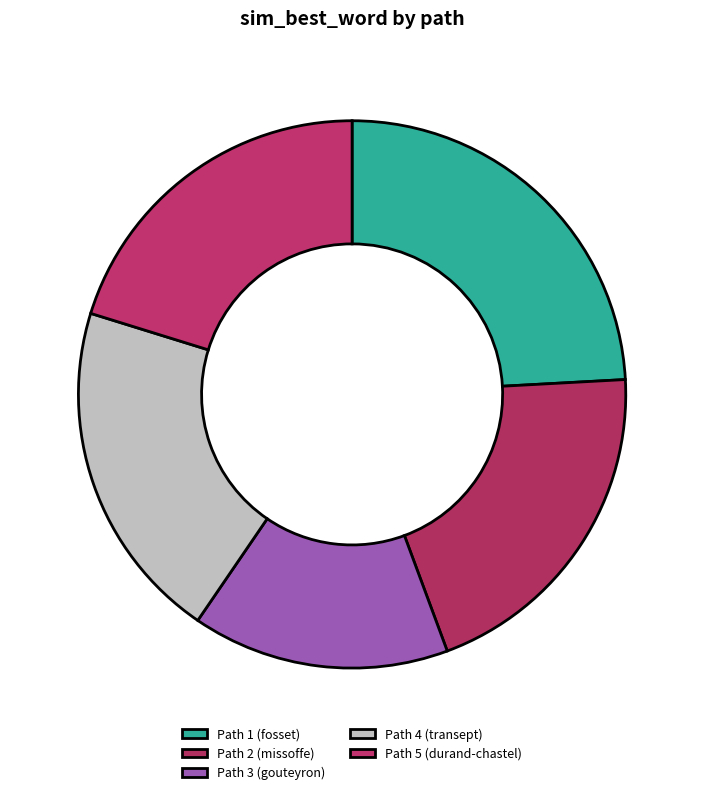

The Path 2 (missoffe) slice represents 20% of the pie. True or false?

True